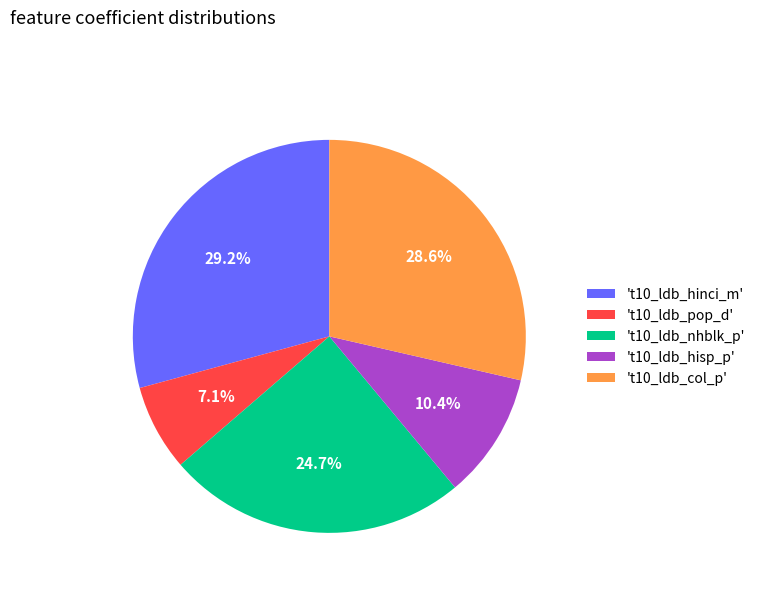

Combined, do 't10_ldb_nhblk_p' and 't10_ldb_hisp_p' account for over 50%?

No